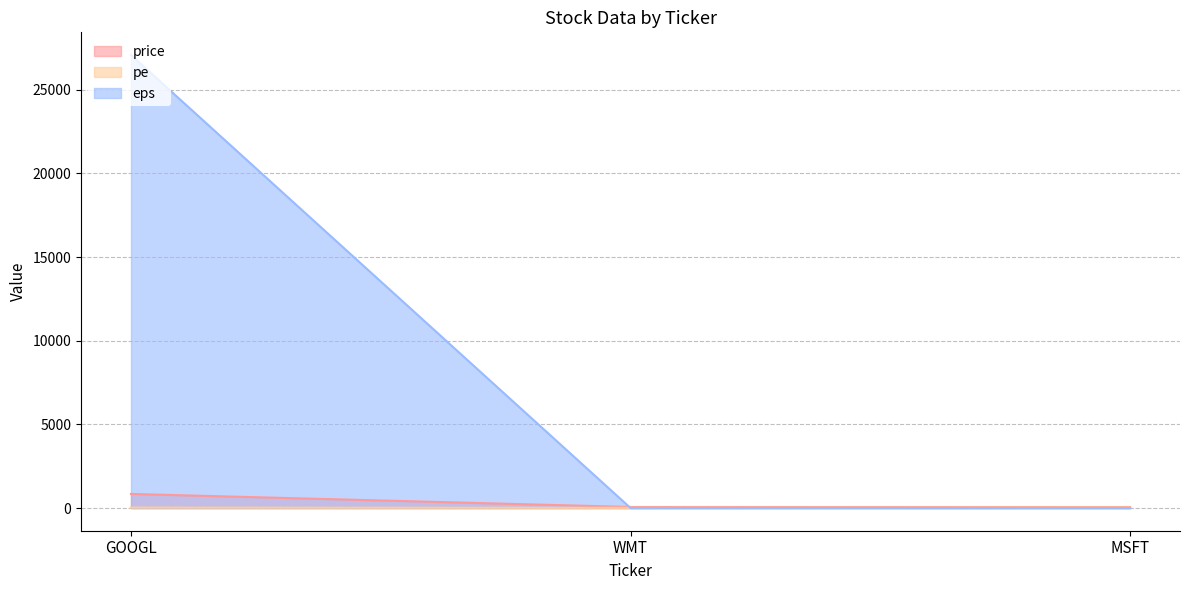

The eps series shows 9479.3 at GOOGL. True or false?

False